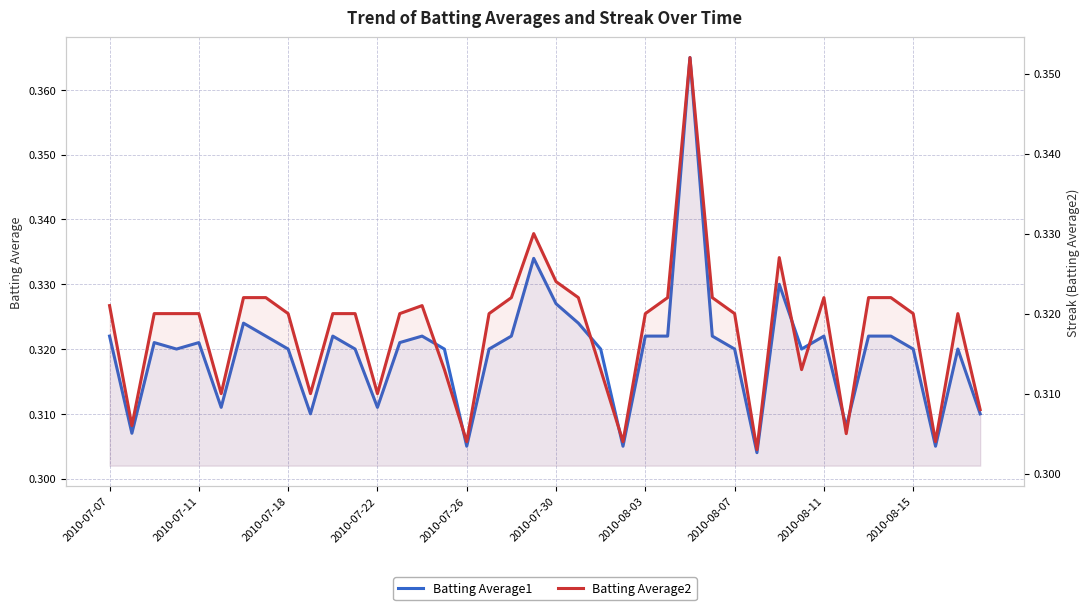

The value of Batting Average1 at 2010-07-26 is 0.1. True or false?

False